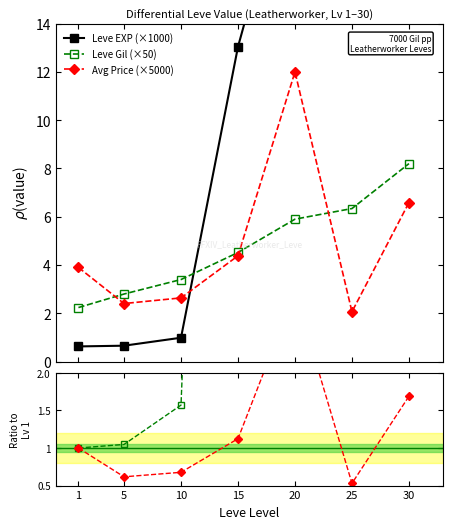

Which has a higher value, 30 or 20?

30